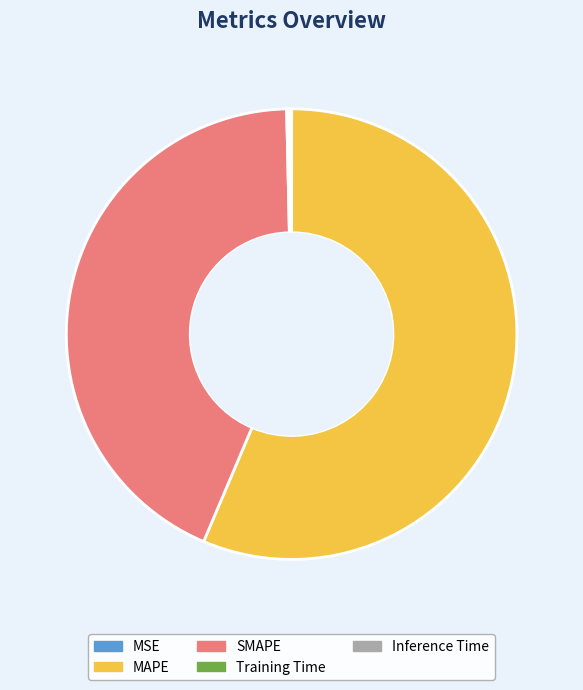

Does SMAPE account for over 50% of the chart?

No